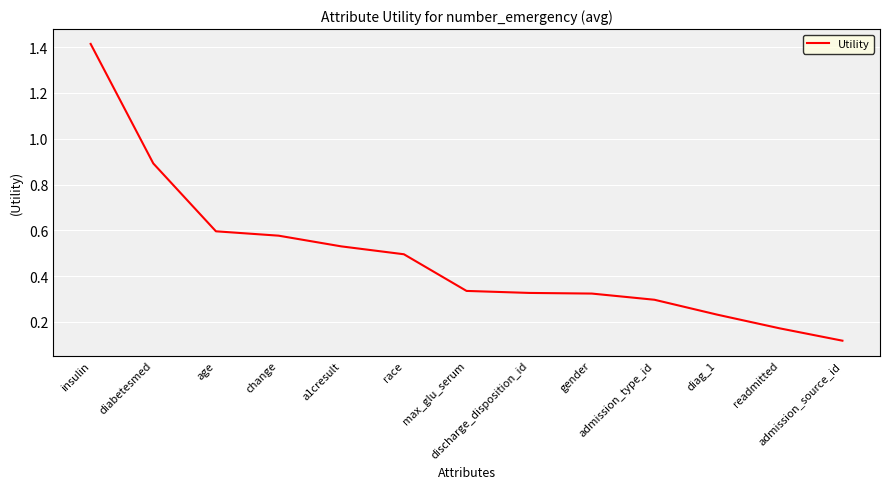

What is the greatest value displayed?

1.4